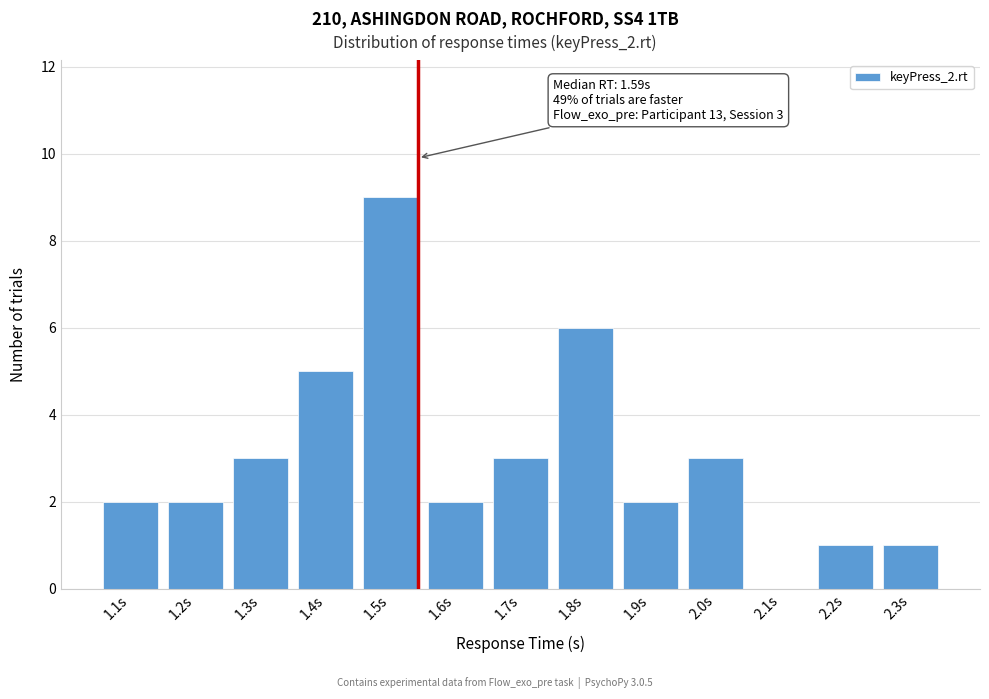

Reading left to right, extract all data points from this chart.

1.1s=2	1.2s=2	1.3s=3	1.4s=5	1.5s=9	1.6s=2	1.7s=3	1.8s=6	1.9s=2	2.0s=3	2.1s=0	2.2s=1	2.3s=1